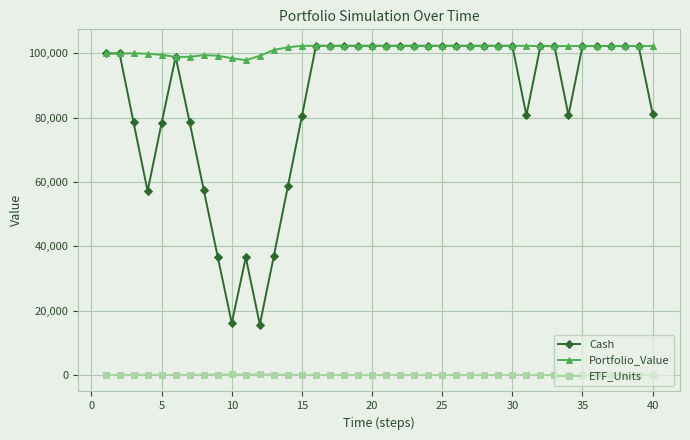

How many data points does each series have?

40